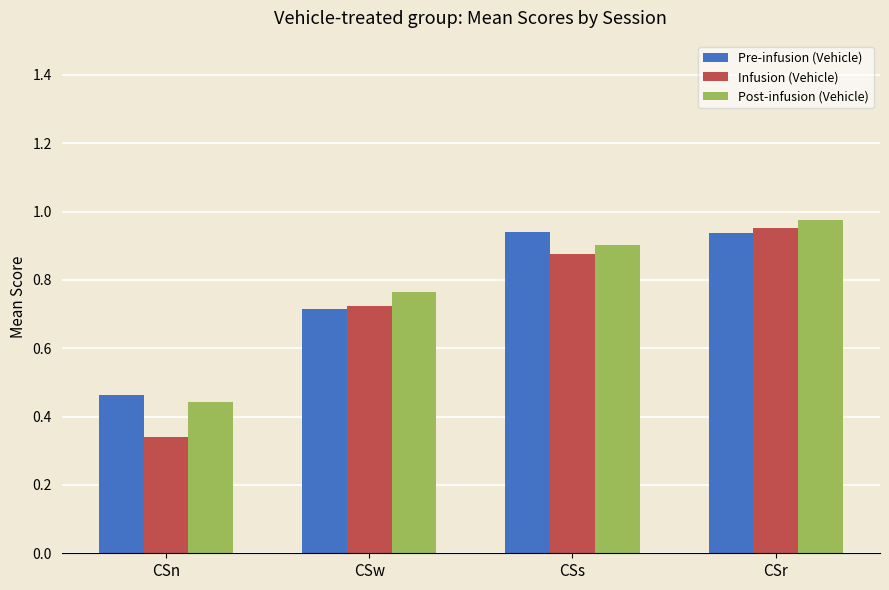

At how many categories does at least one series exceed 0?

4